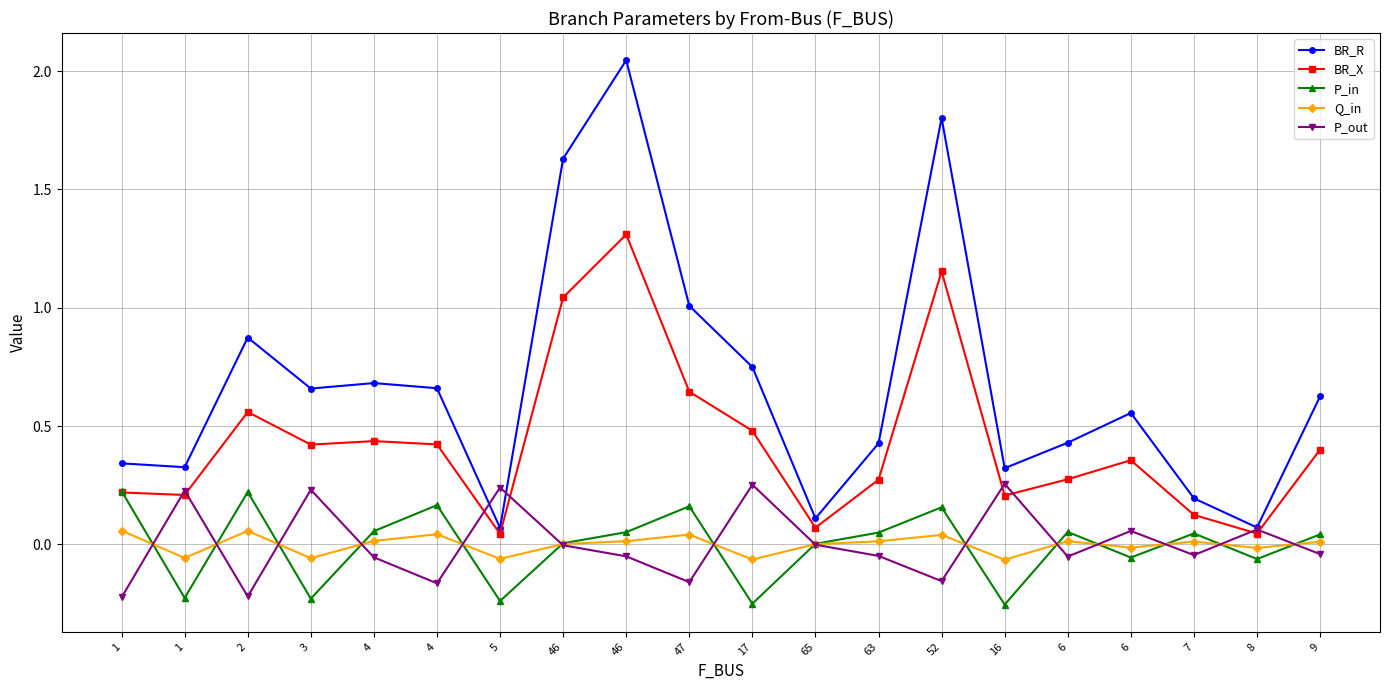

Reading left to right, transcribe all the data shown in this chart.

BR_R: 1=0.3	1=0.3	2=0.9	3=0.7	4=0.7	4=0.7	5=0.1	46=1.6	46=2.0	47=1.0	17=0.7	65=0.1	63=0.4	52=1.8	16=0.3	6=0.4	6=0.6	7=0.2	8=0.1	9=0.6
BR_X: 1=0.2	1=0.2	2=0.6	3=0.4	4=0.4	4=0.4	5=0.0	46=1.0	46=1.3	47=0.6	17=0.5	65=0.1	63=0.3	52=1.2	16=0.2	6=0.3	6=0.4	7=0.1	8=0.0	9=0.4
P_in: 1=0.2	1=-0.2	2=0.2	3=-0.2	4=0.1	4=0.2	5=-0.2	46=0.0	46=0.1	47=0.2	17=-0.3	65=0.0	63=0.0	52=0.2	16=-0.3	6=0.1	6=-0.1	7=0.0	8=-0.1	9=0.0
Q_in: 1=0.1	1=-0.1	2=0.1	3=-0.1	4=0.0	4=0.0	5=-0.1	46=0.0	46=0.0	47=0.0	17=-0.1	65=0.0	63=0.0	52=0.0	16=-0.1	6=0.0	6=-0.0	7=0.0	8=-0.0	9=0.0
P_out: 1=-0.2	1=0.2	2=-0.2	3=0.2	4=-0.1	4=-0.2	5=0.2	46=-0.0	46=-0.1	47=-0.2	17=0.3	65=-0.0	63=-0.0	52=-0.2	16=0.3	6=-0.1	6=0.1	7=-0.0	8=0.1	9=-0.0